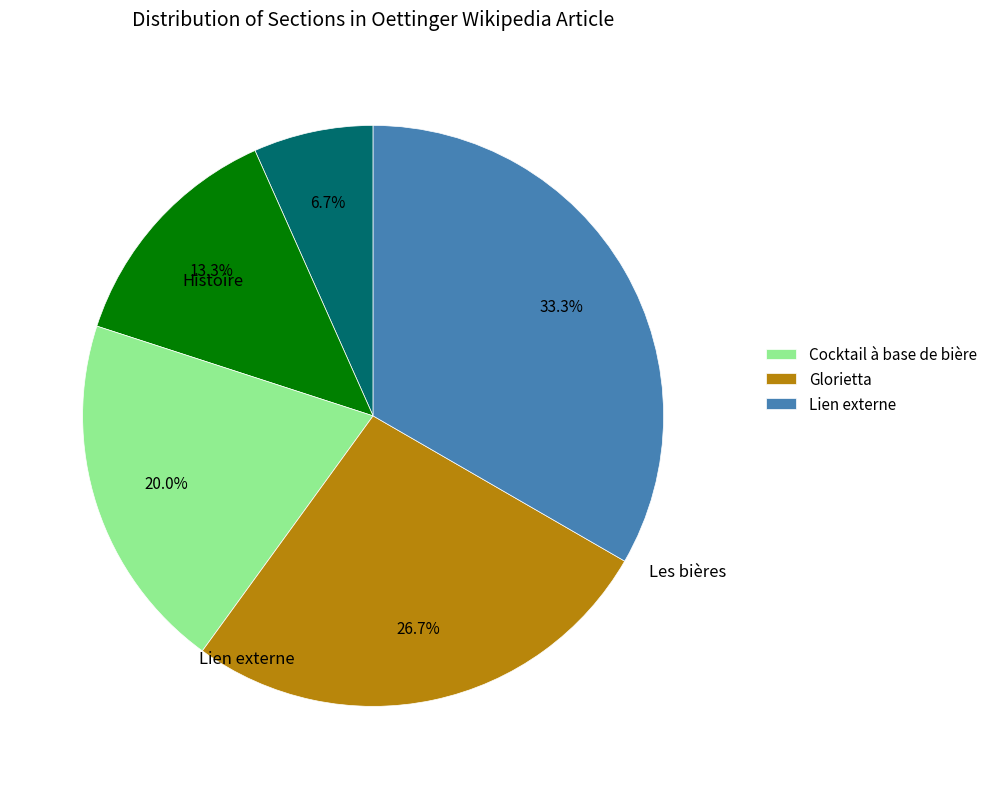

Is there any slice that represents more than half of the pie?

No